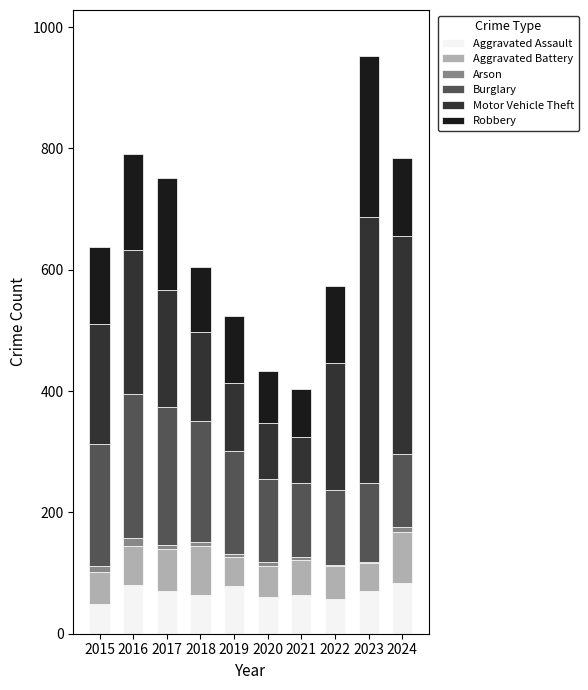

Is it true that Aggravated Assault equals 50 at 2016?

False